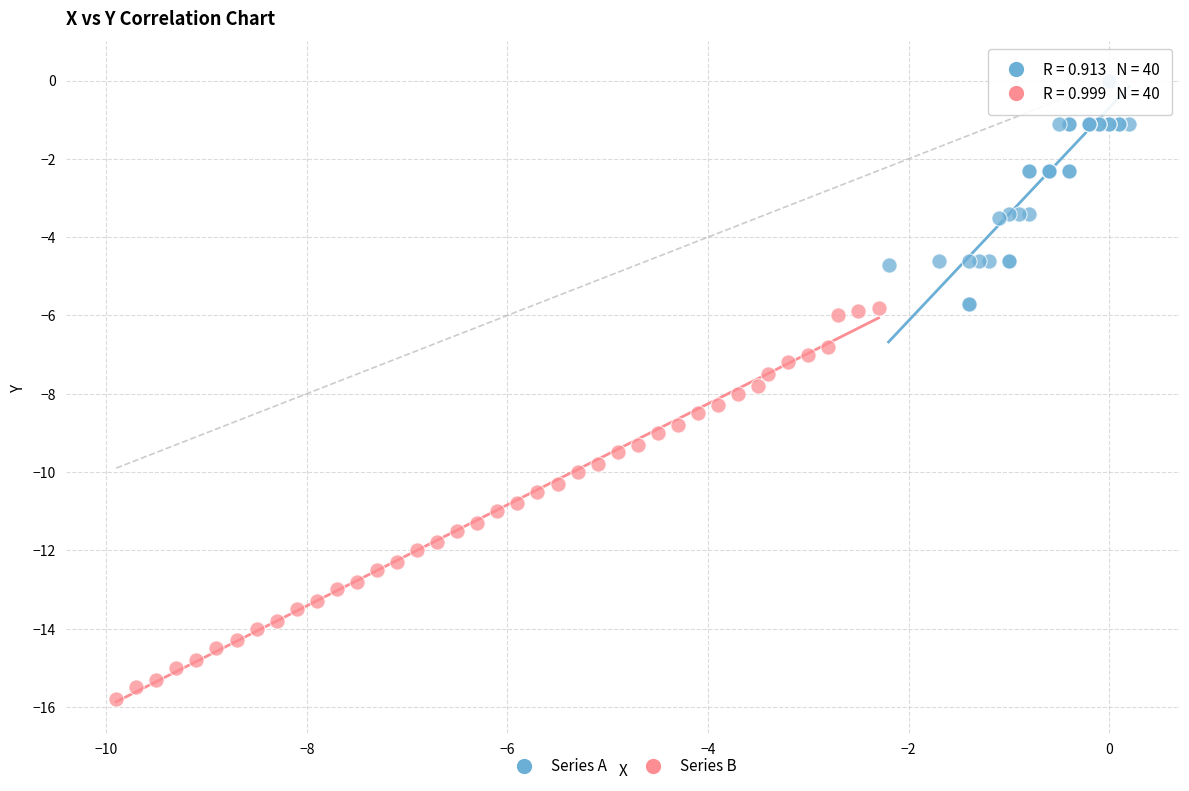

Which series contains the lowest Y value?

Series B